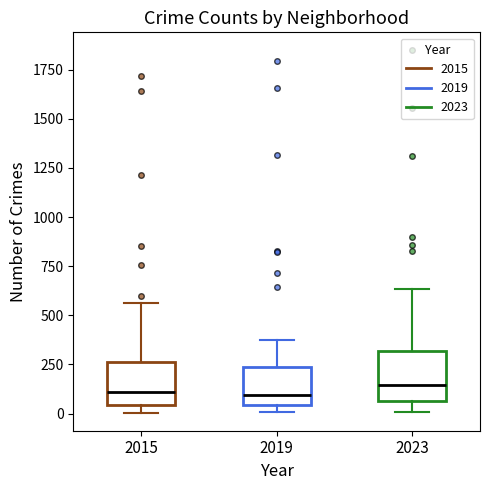

Reading left to right, read every box against the y-axis: the position of its median line, the range the box covers, and the ends of its whiskers. The values are not printed on the chart, so give them approximately, as read against the axis.

2015: median 100, box 50 to 250, whiskers 0 to 550
2019: median 100, box 50 to 250, whiskers 0 to 400
2023: median 150, box 50 to 300, whiskers 0 to 650